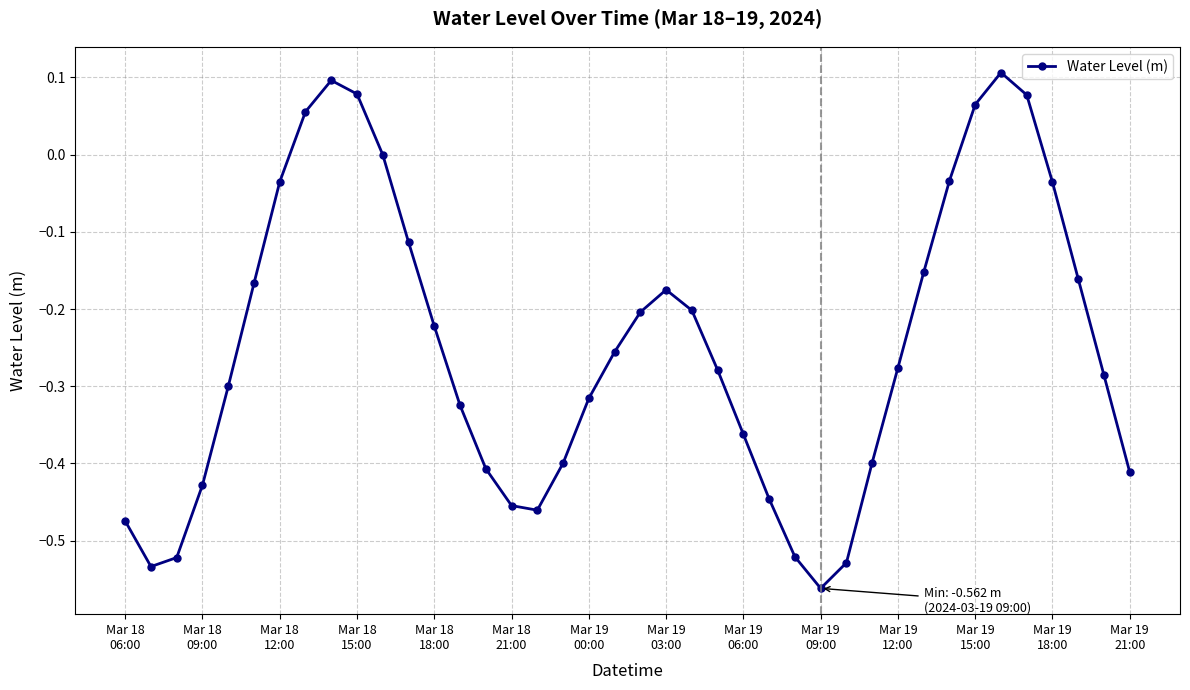

Is this an area chart (filled region under the line)?

No